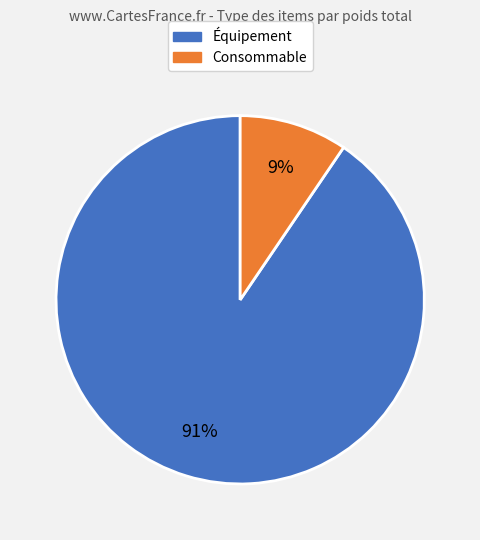

Is it true that Consommable is 9% of the pie?

True